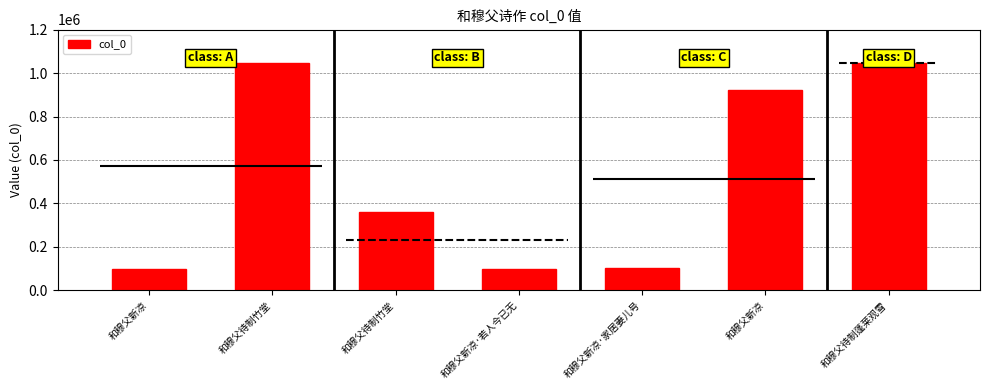

How many data points are less than 360396?

3